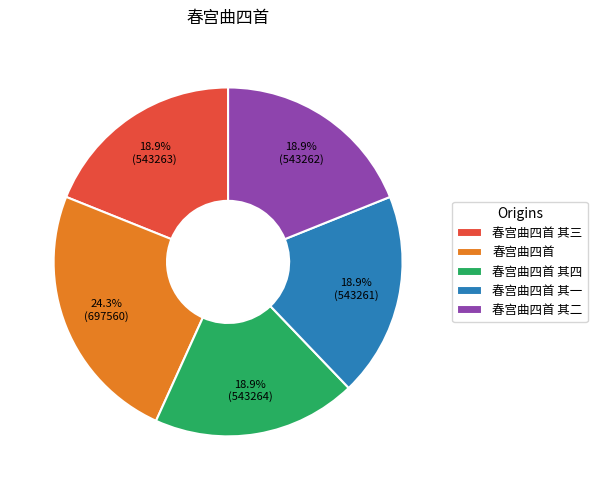

What percentage do 春宫曲四首 其二 and 春宫曲四首 其三 together represent?

37.8%